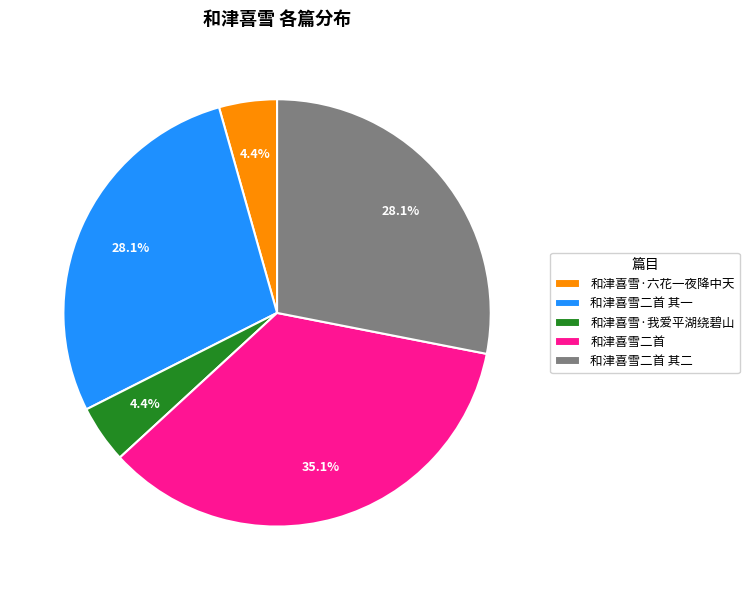

To the nearest percent, what is the average slice percentage?

20%